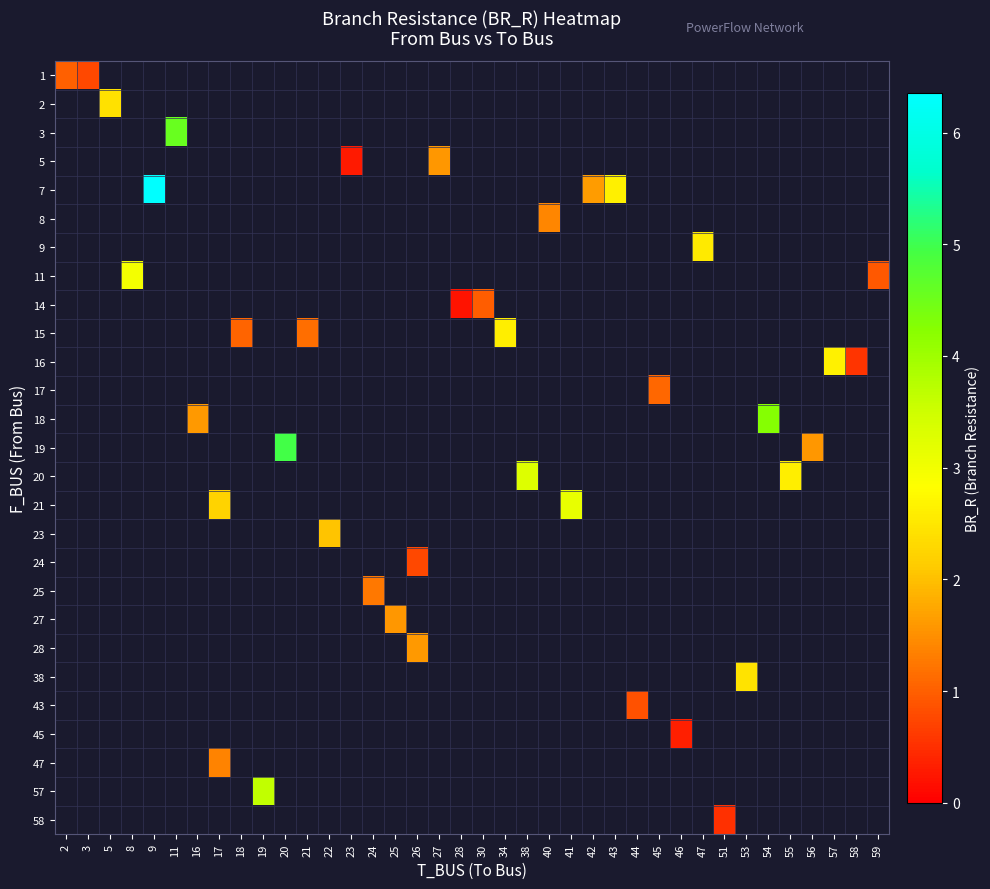

At how many categories does at least one series exceed 1?

28